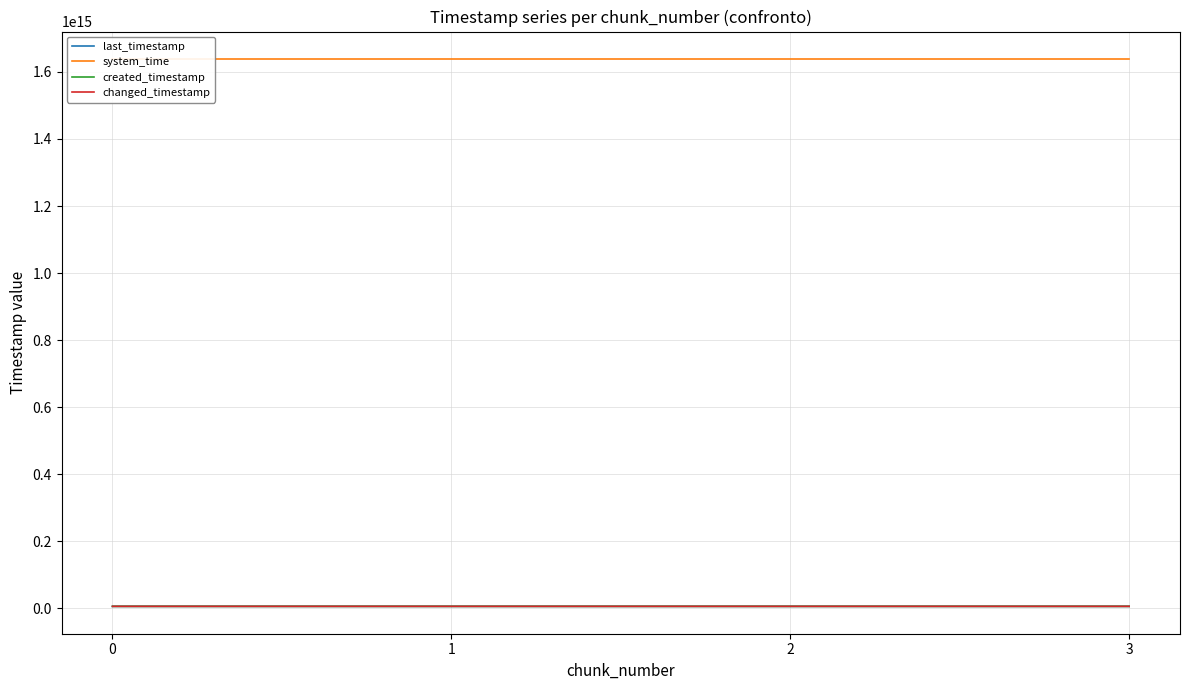

At which category does the chart reach its peak across all series?

3